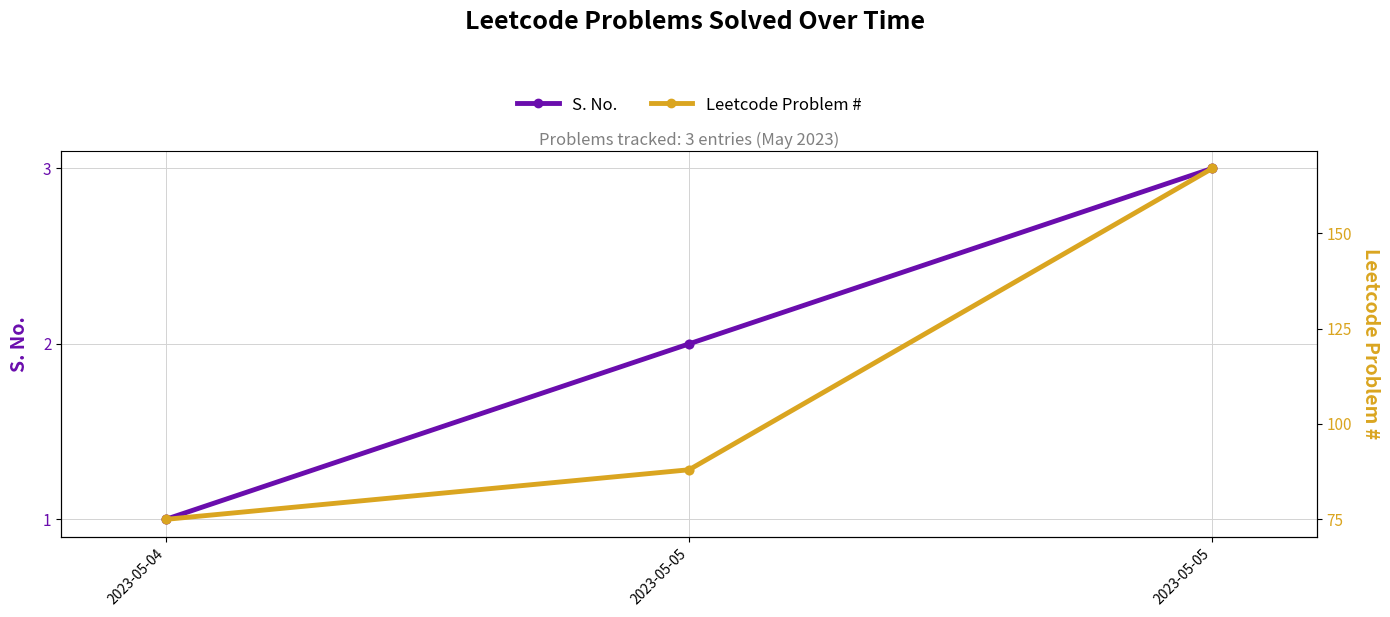

Which series contains the highest Y value?

Leetcode Problem #